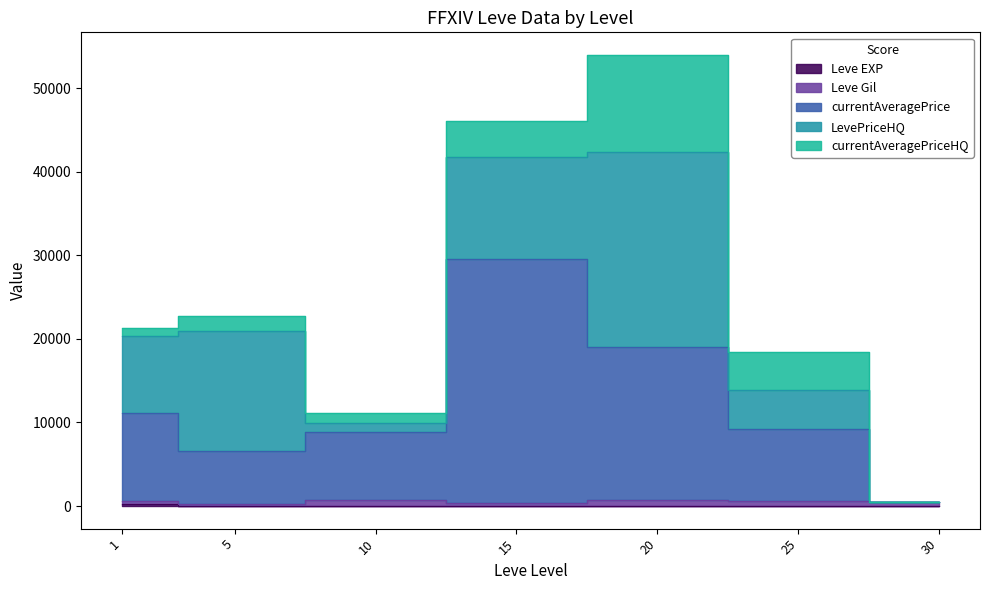

Between 15 and 15, which is larger?

15